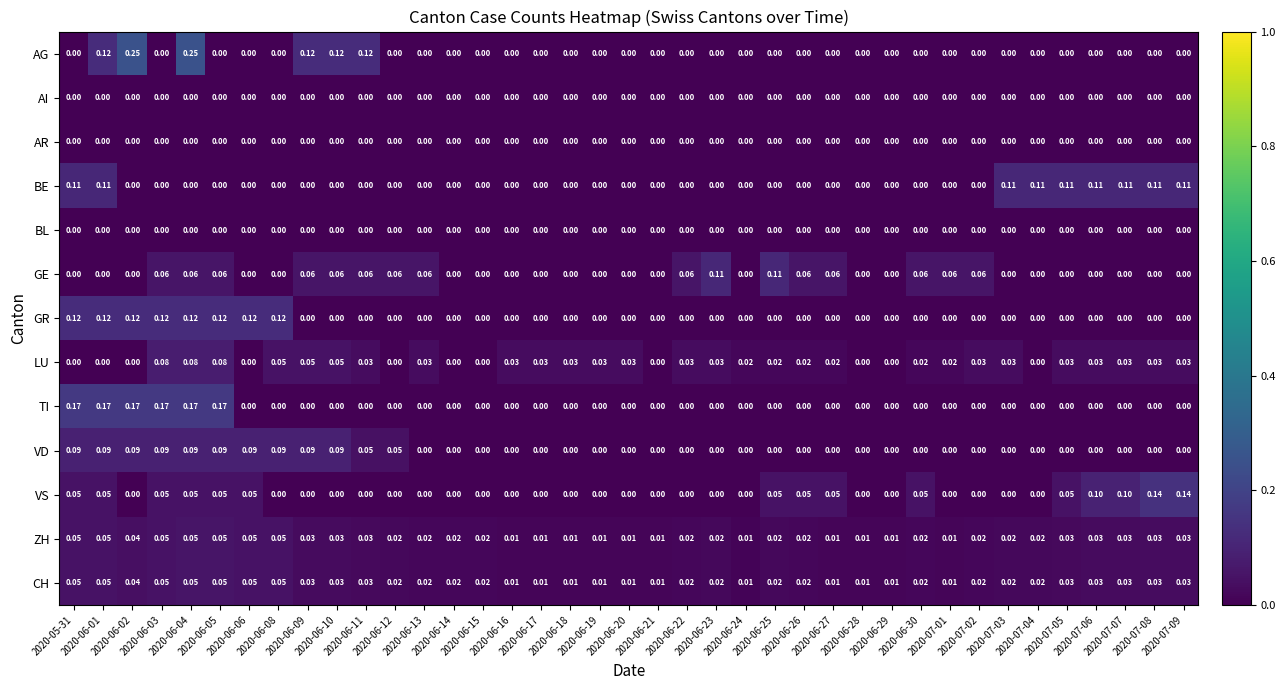

At how many categories does at least one series exceed 0?

39